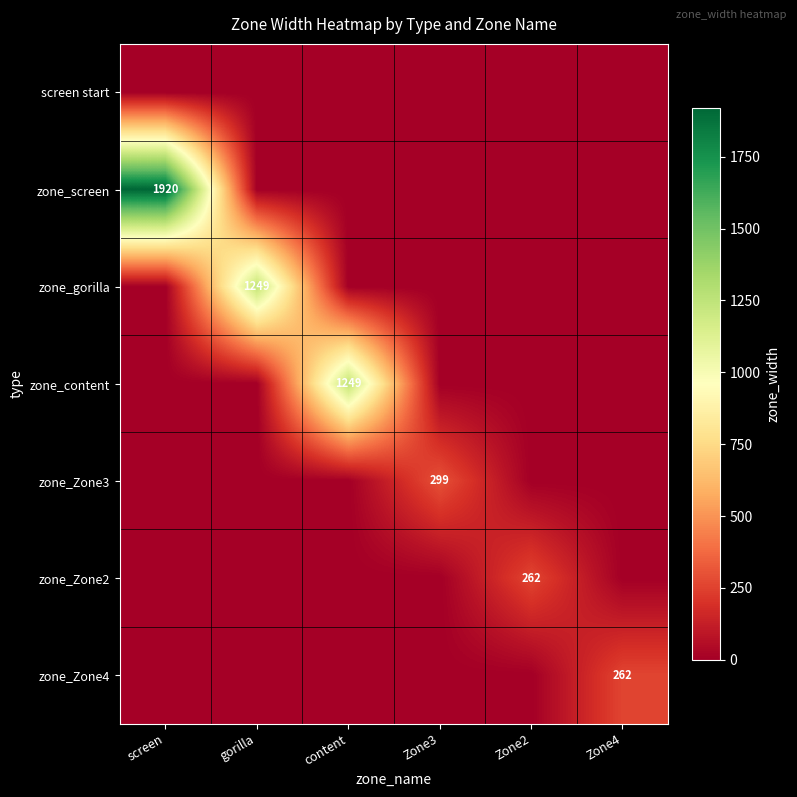

The value of zone_Zone2 at Zone2 is 421. True or false?

False